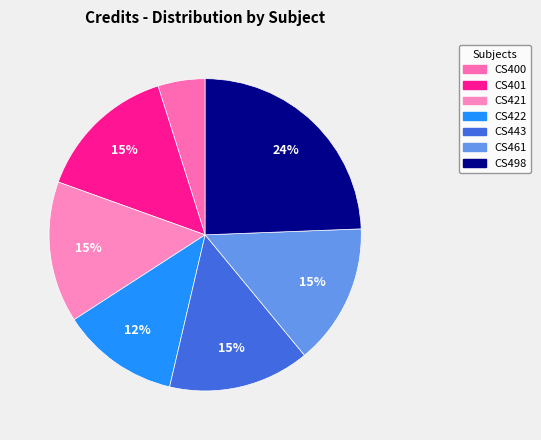

Is CS401 the majority of the pie?

No